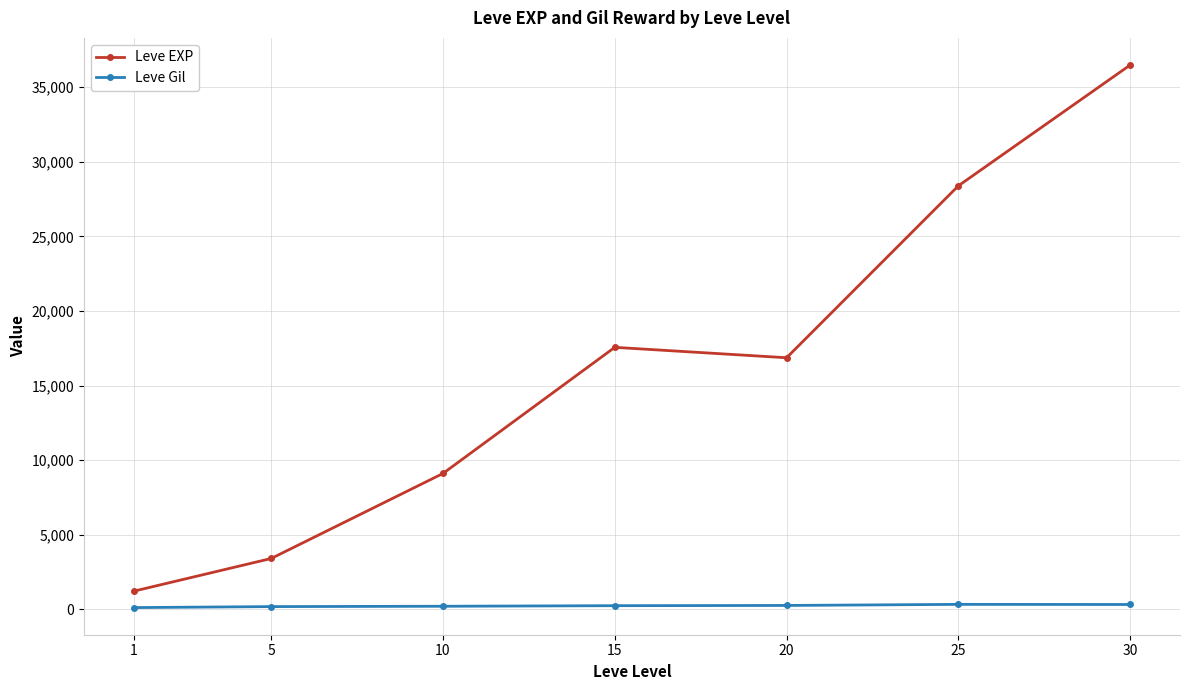

What is the difference between the maximum and minimum values in the Leve Gil series?

216.3